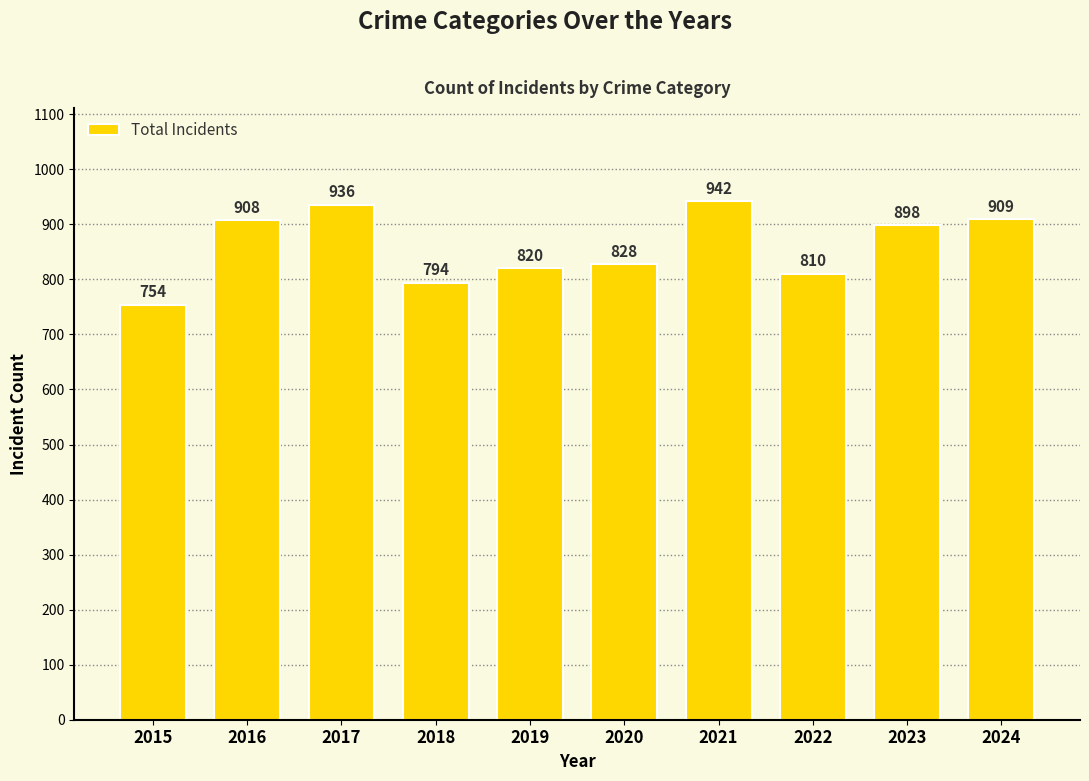

Rank the categories by value from lowest to highest.

2015, 2018, 2022, 2019, 2020, 2023, 2016, 2024, 2017, 2021